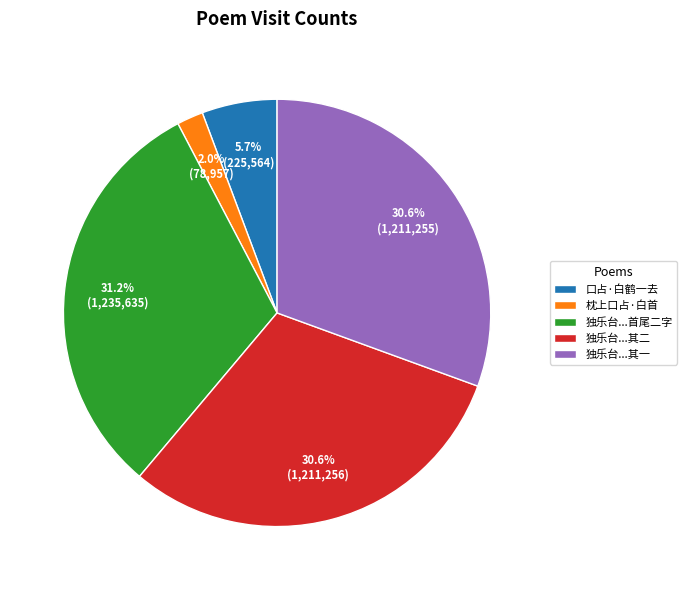

Between 独乐台...其一 and 枕上口占·白首, which is larger?

独乐台...其一